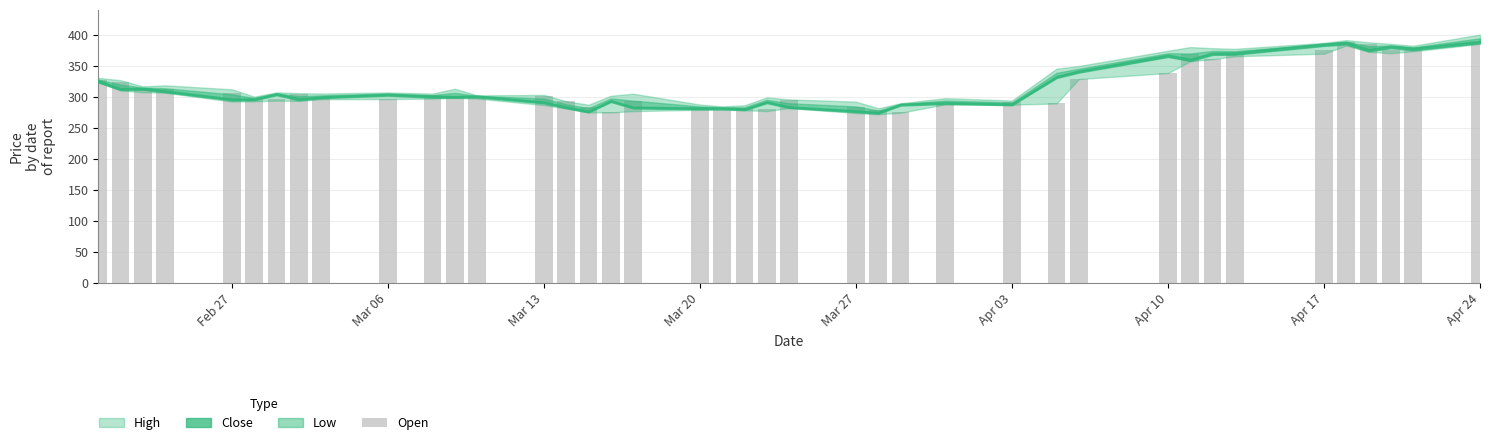

What is the maximum value shown in the chart?

388.0